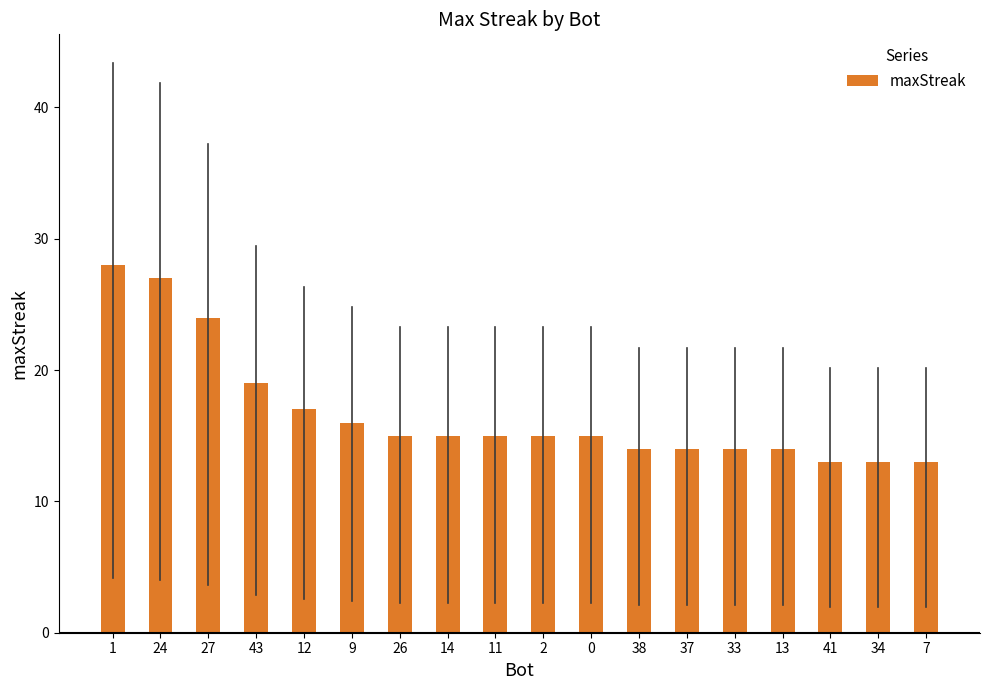

What is the sum of all values?

301